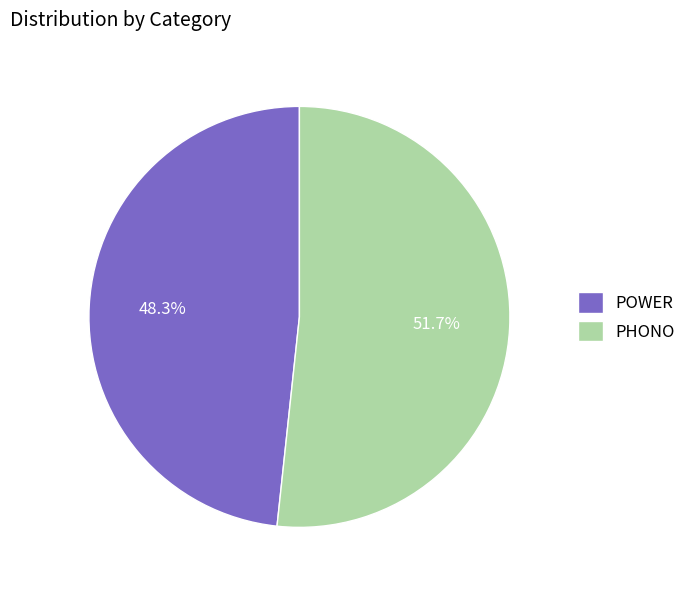

Approximately how many times larger is the value at PHONO compared to POWER?

1.1